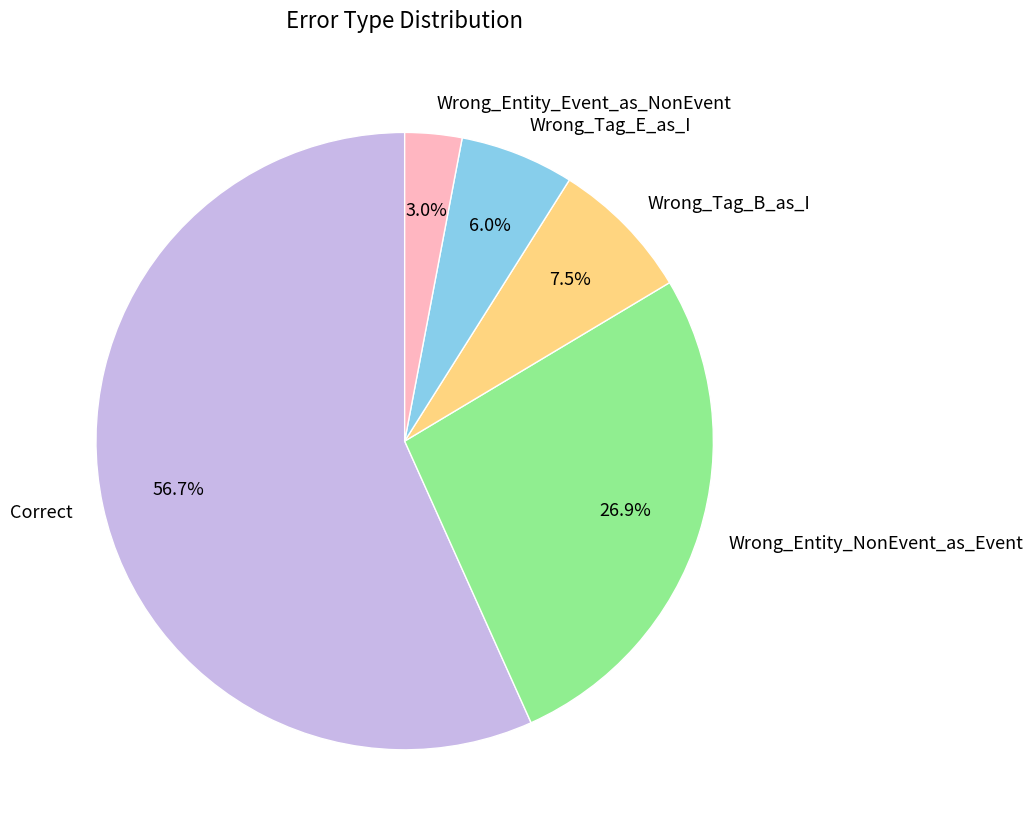

Count the number of slices in the pie.

5